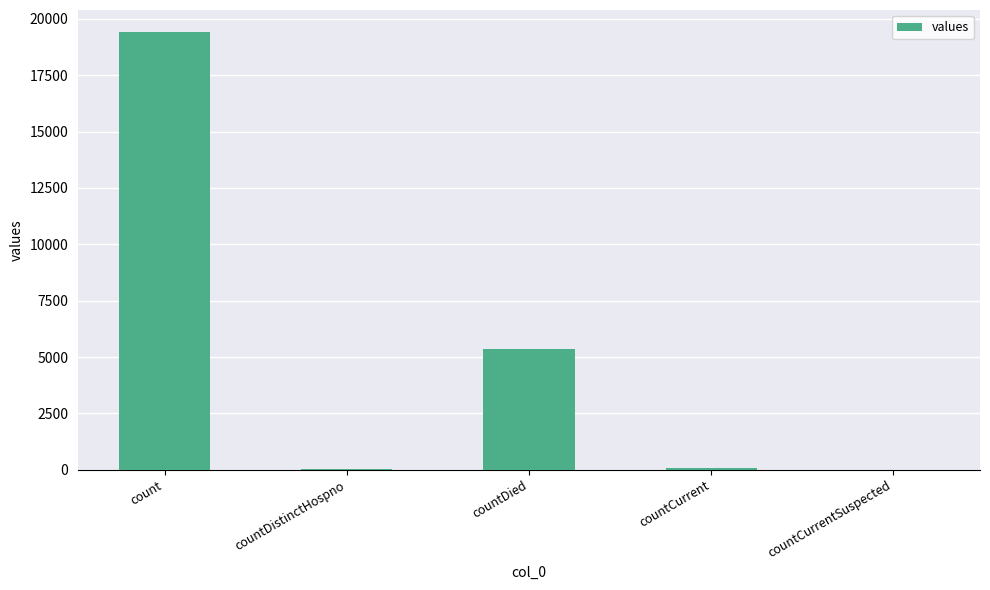

What is the maximum value shown in the chart?

19420